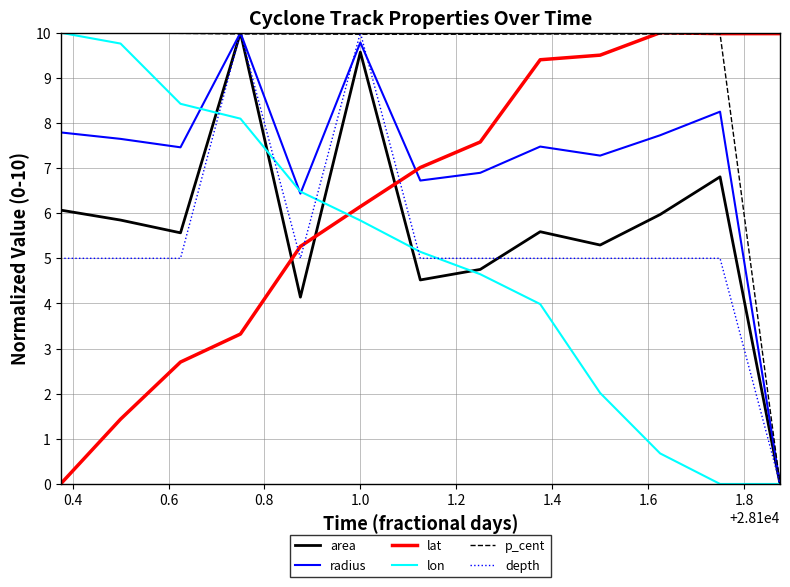

Which series has the largest total across all categories?

p_cent